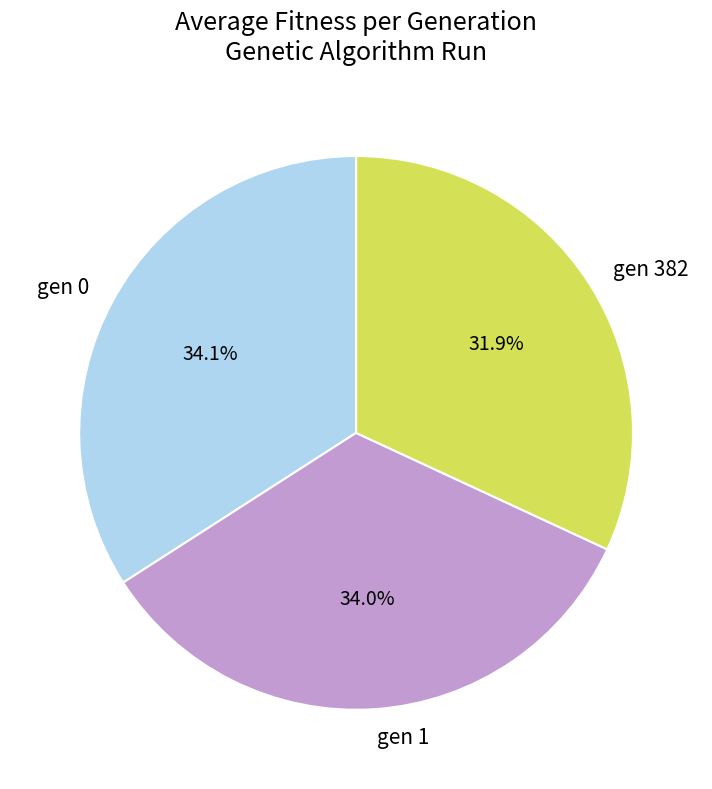

To the nearest percent, what is the difference between the gen 382 and gen 1 slice percentages?

2%